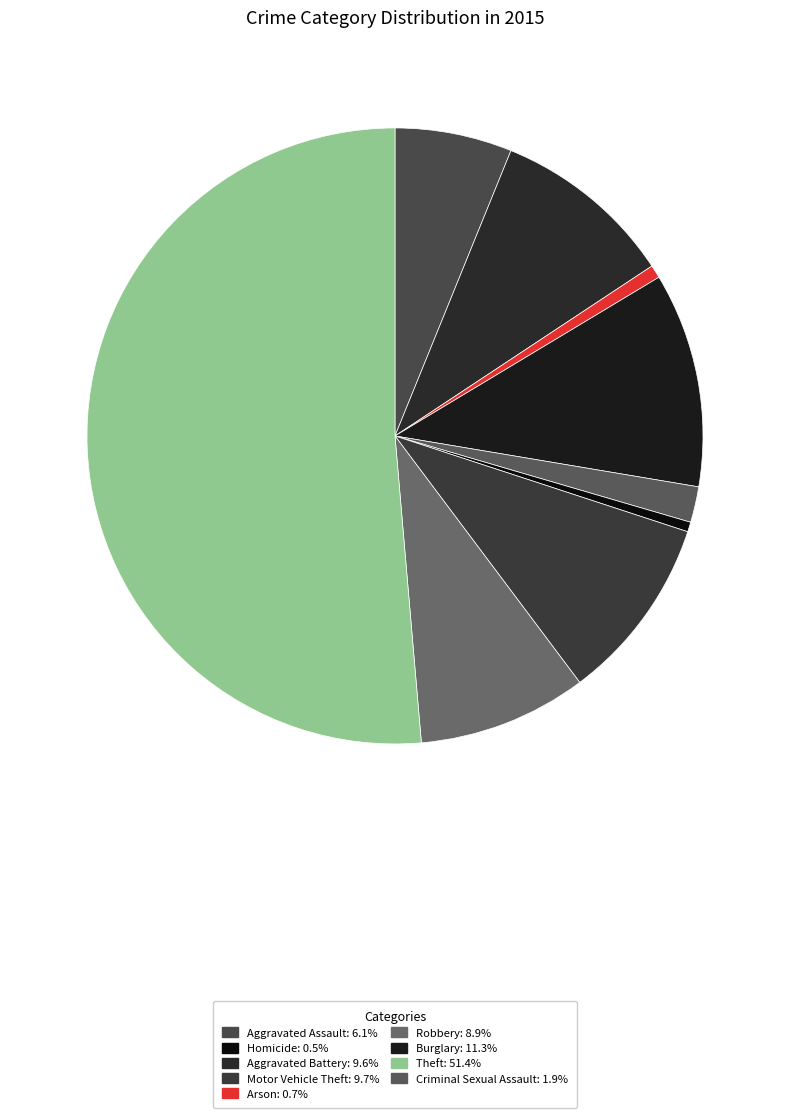

Count the number of slices in the pie.

9